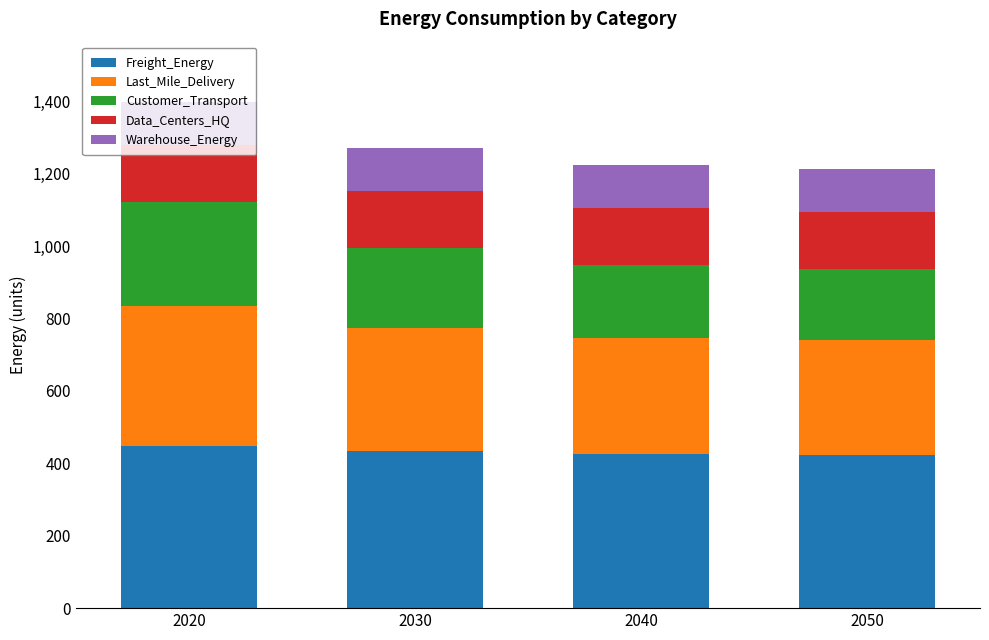

What is the value of the Freight_Energy bar at the 3rd from the left?

424.8